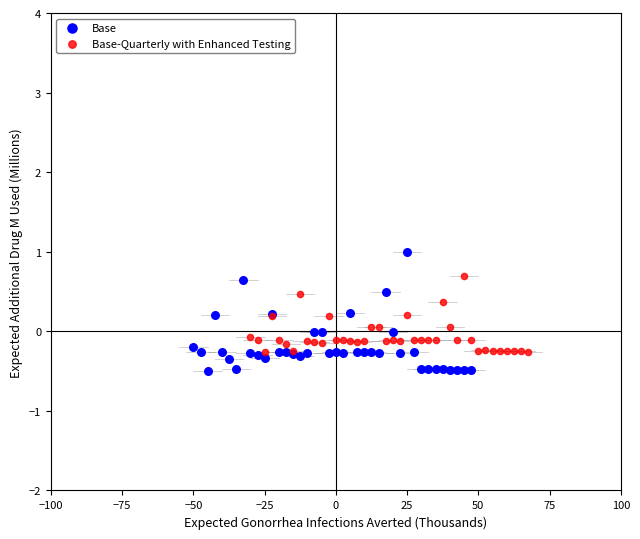

Which series has the largest Y range (max minus min)?

Base